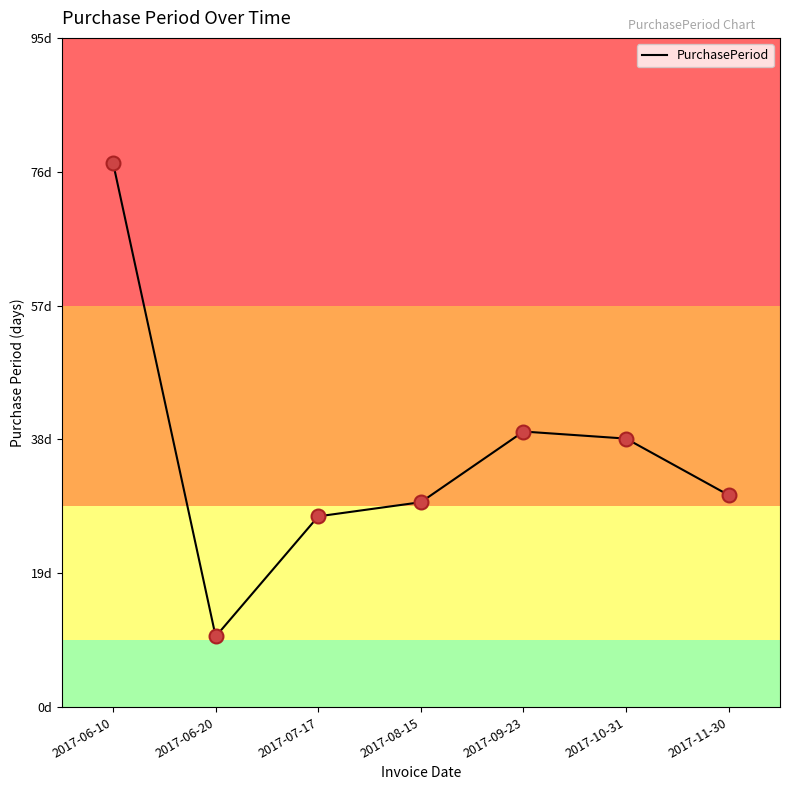

Is this an area chart (filled region under the line)?

No